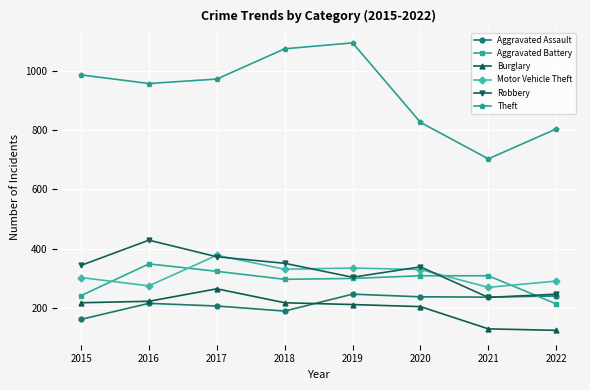

In Motor Vehicle Theft, how many points are higher than both neighbors (excluding endpoints)?

2